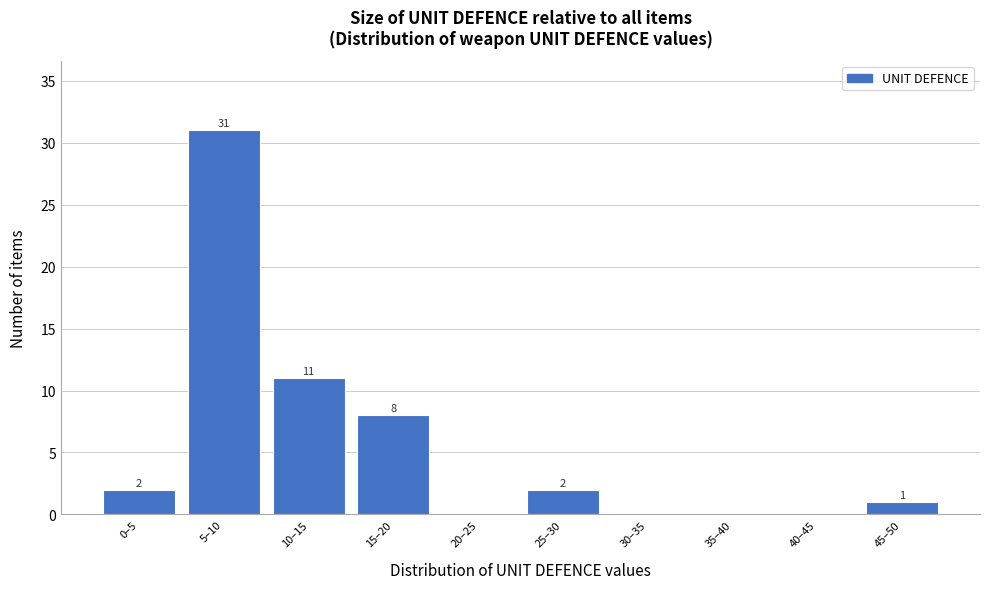

Reading left to right, extract all data points from this chart.

0–5=2	5–10=31	10–15=11	15–20=8	20–25=0	25–30=2	30–35=0	35–40=0	40–45=0	45–50=1